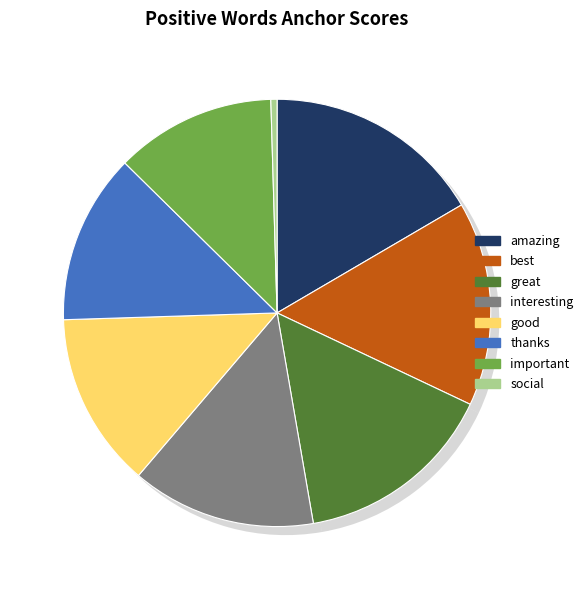

The best slice represents 15% of the pie. True or false?

True